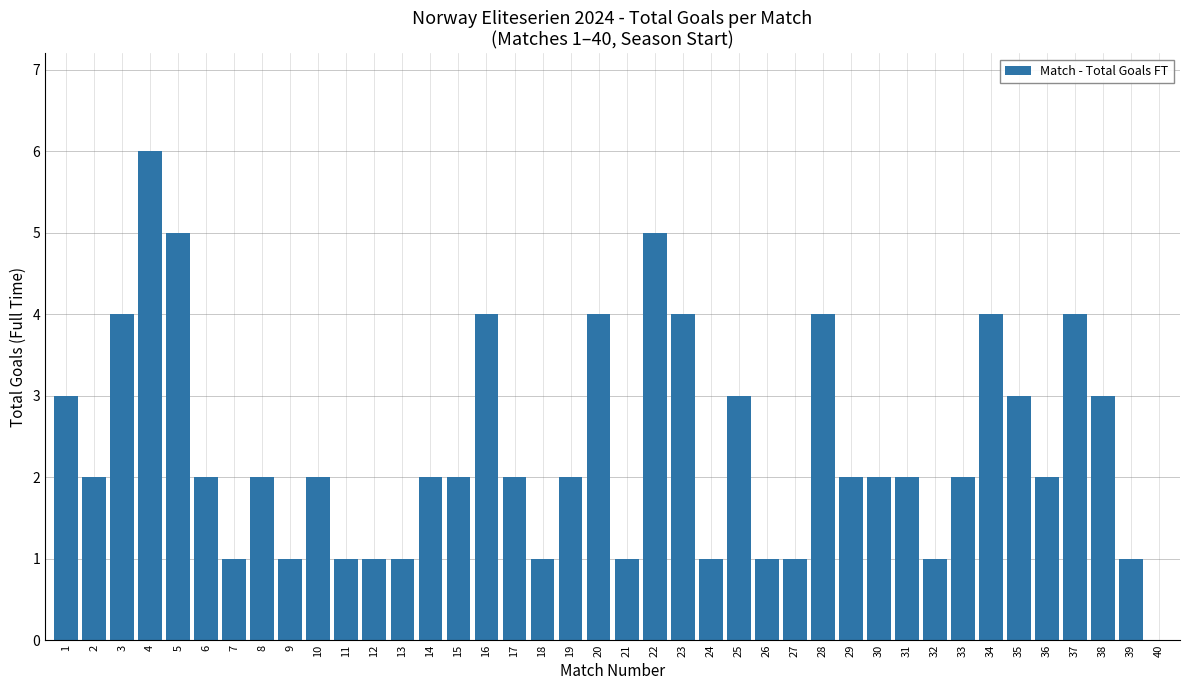

The chart shows a value of 4 at 34. True or false?

True